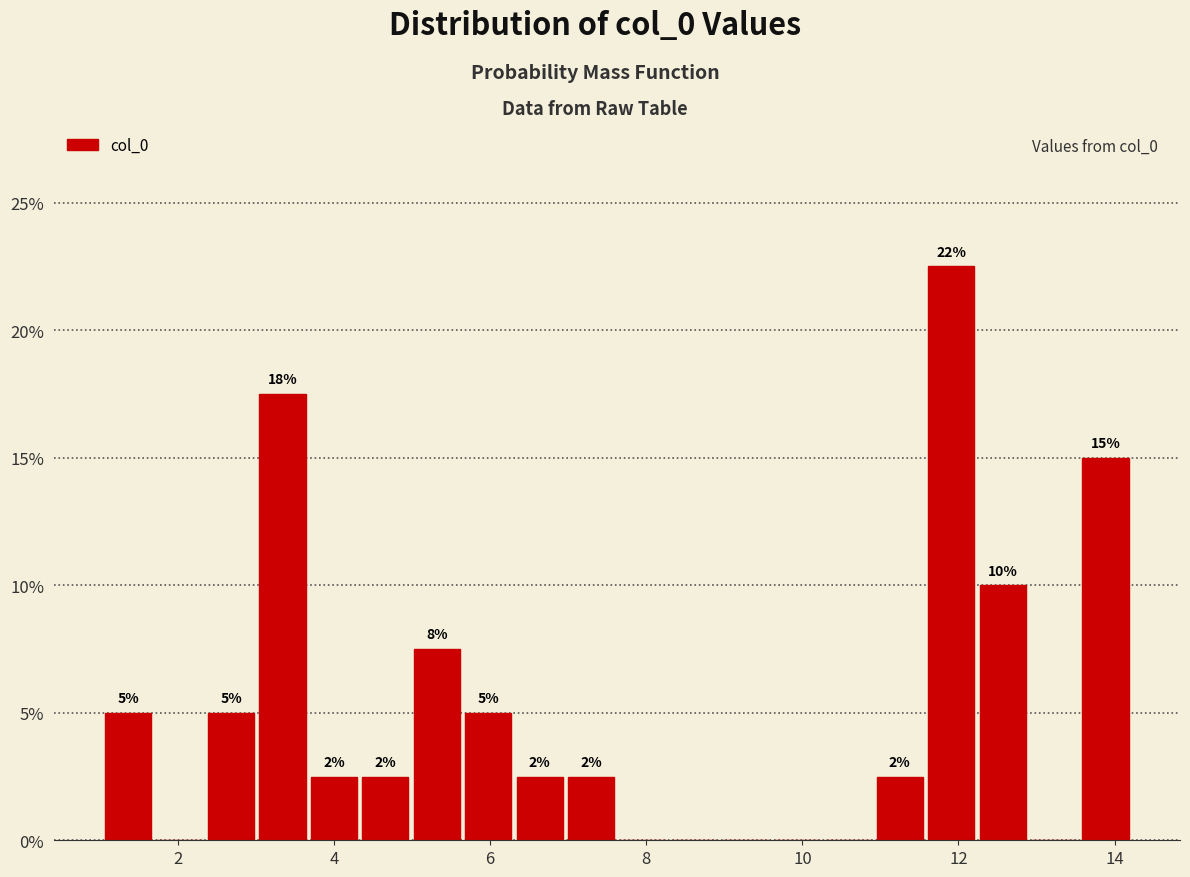

Read against the x-axis, roughly where is the centre of the tallest bar?

12.0